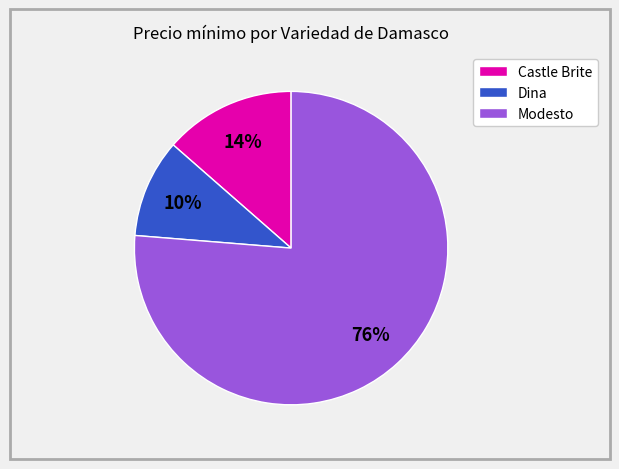

Combined, do Castle Brite and Dina account for over 50%?

No